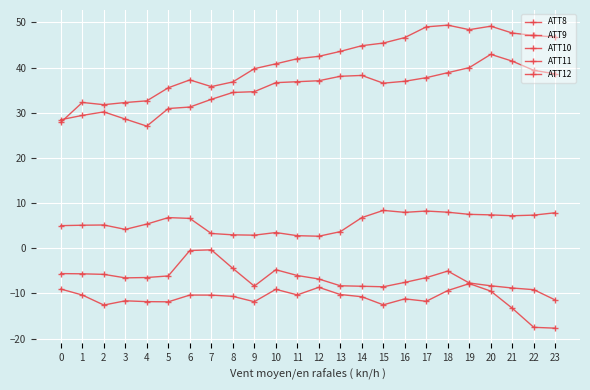

Does the chart have visible grid lines?

Yes